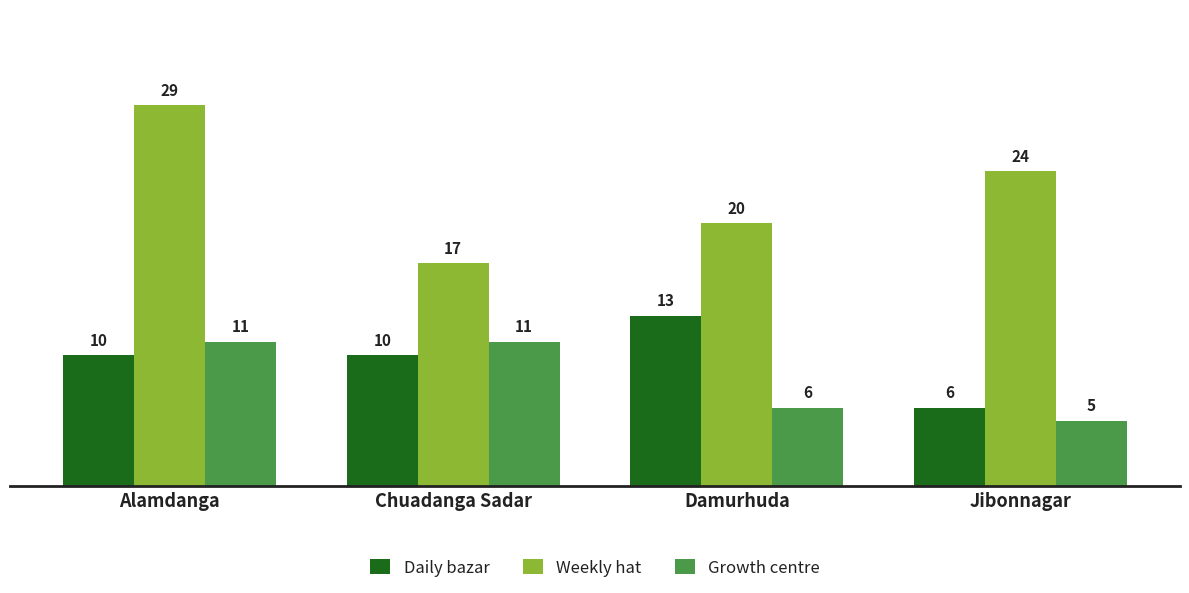

What are all the series names shown in the legend?

Daily bazar, Weekly hat, Growth centre